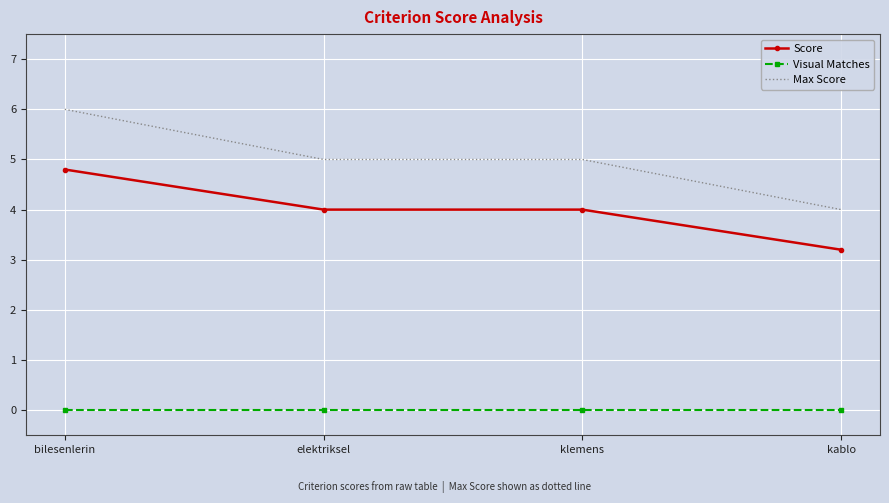

True or false: Max Score and Visual Matches intersect in this chart.

False